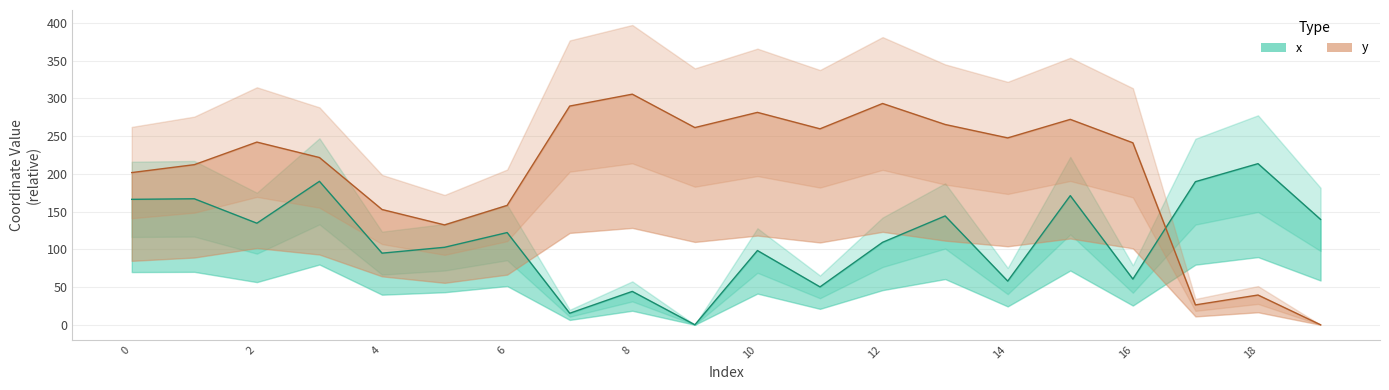

Rank the series by their maximum value, from lowest to highest.

x center, y center